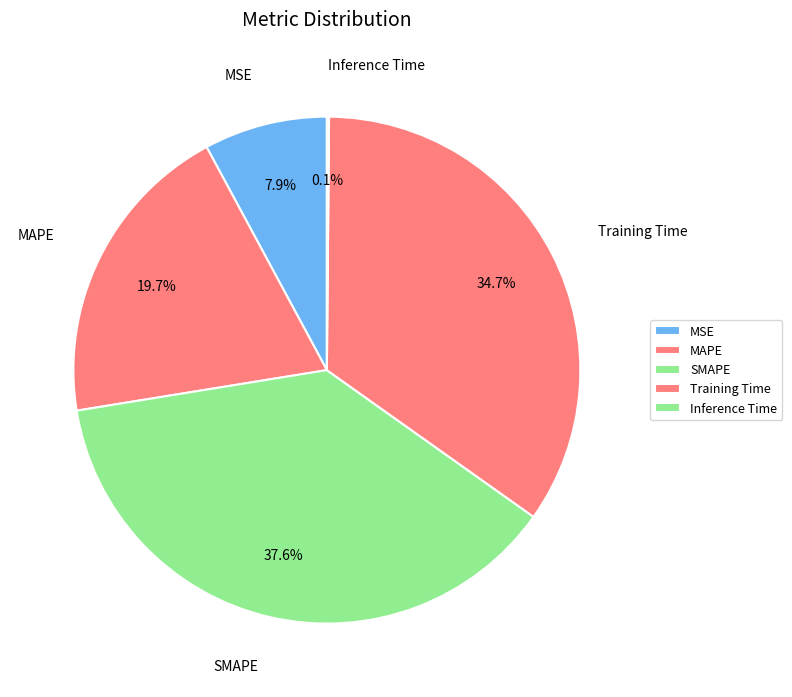

What portion of the pie excludes MAPE?

80.3%